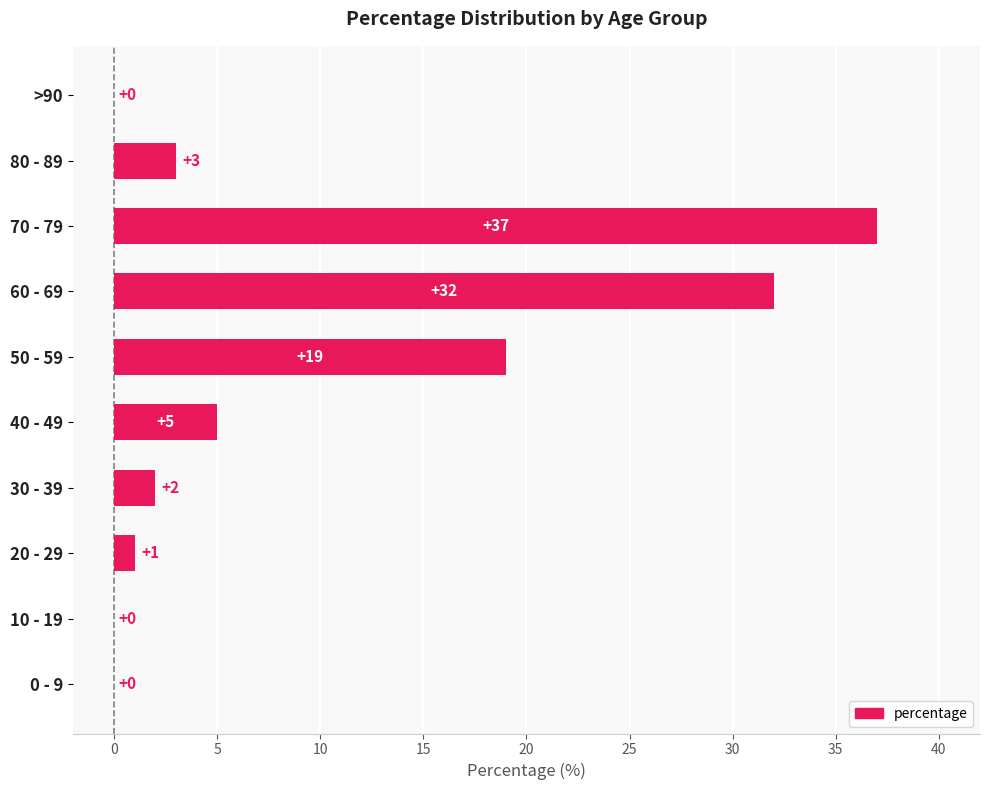

Reading bottom to top, list all the values displayed in this chart.

0 - 9=0	10 - 19=0	20 - 29=1	30 - 39=2	40 - 49=5	50 - 59=19	60 - 69=32	70 - 79=37	80 - 89=3	>90=0